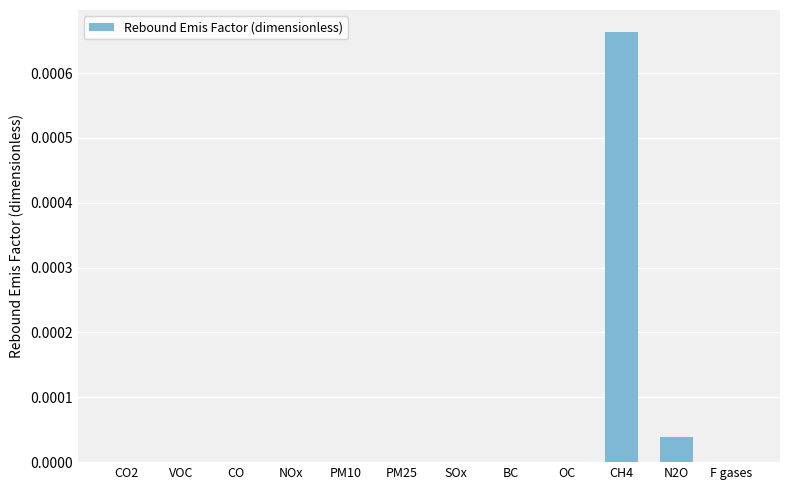

Which category has the highest value across all series?

CH4